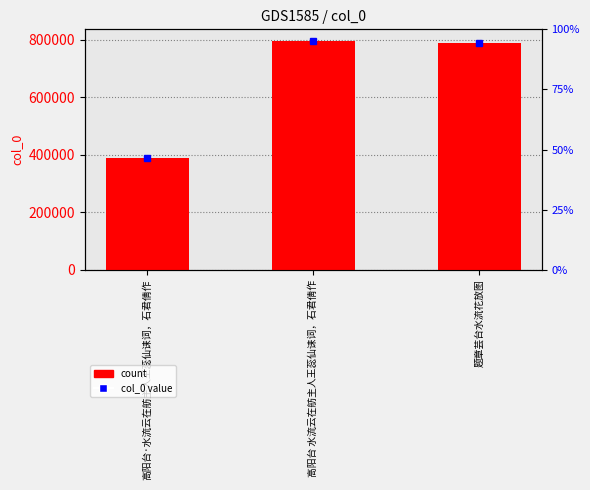

Reading left to right, what are all the values shown in this chart?

389172	797225	790516